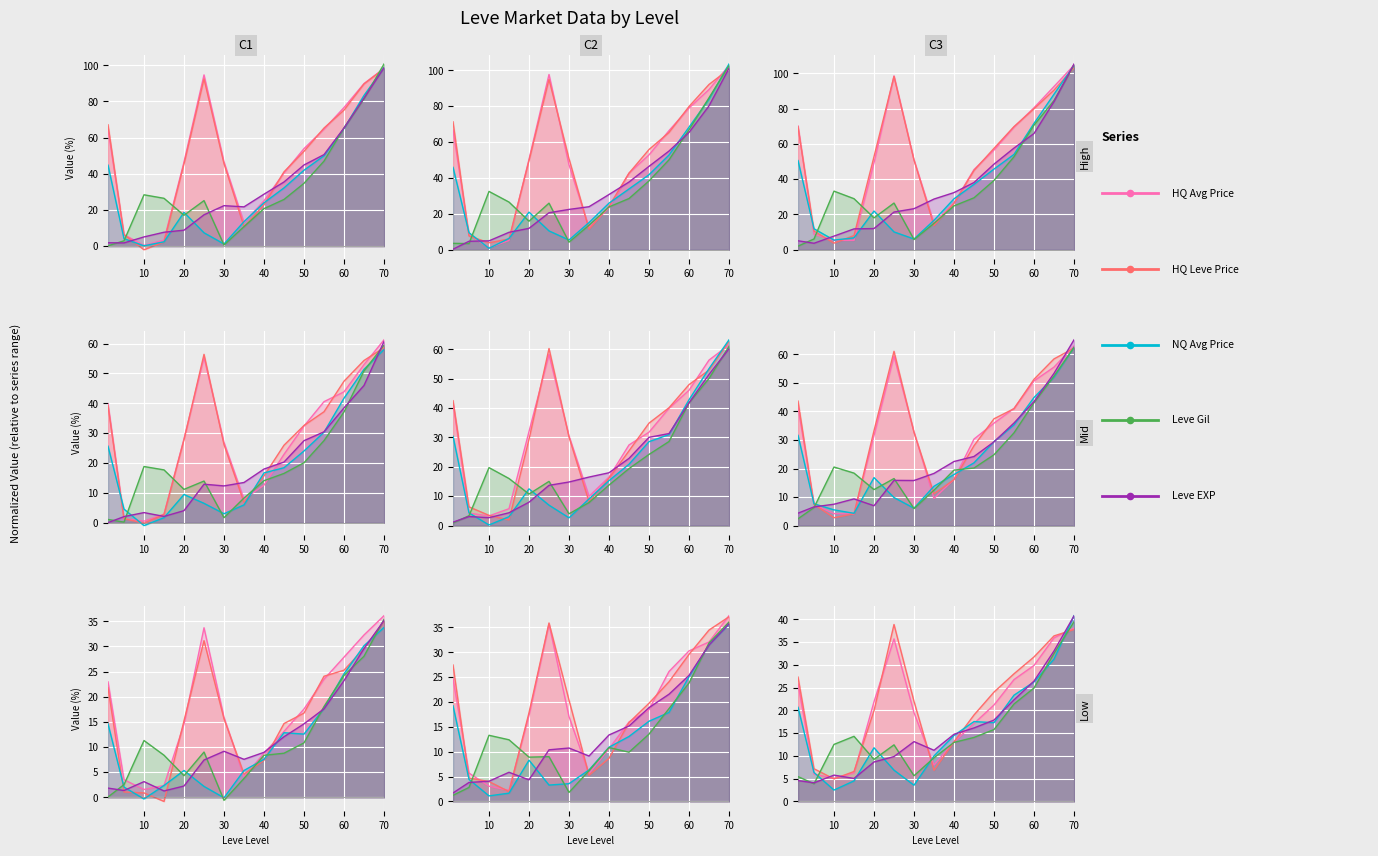

Which series has the largest total across all categories?

HQ Avg Price